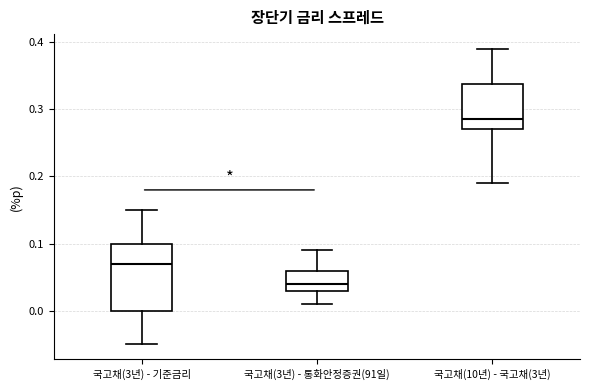

Reading left to right, transcribe this box plot: for each box, give where its median line is, the range the box spans, and where its two whiskers end, as read against the y-axis. The values are not printed on the chart, so give them approximately, as read against the axis.

국고채(3년) - 기준금리: median 0.07, box 0.00 to 0.10, whiskers -0.05 to 0.15
국고채(3년) - 통화안정증권(91일): median 0.04, box 0.03 to 0.06, whiskers 0.01 to 0.09
국고채(10년) - 국고채(3년): median 0.29, box 0.27 to 0.34, whiskers 0.19 to 0.39